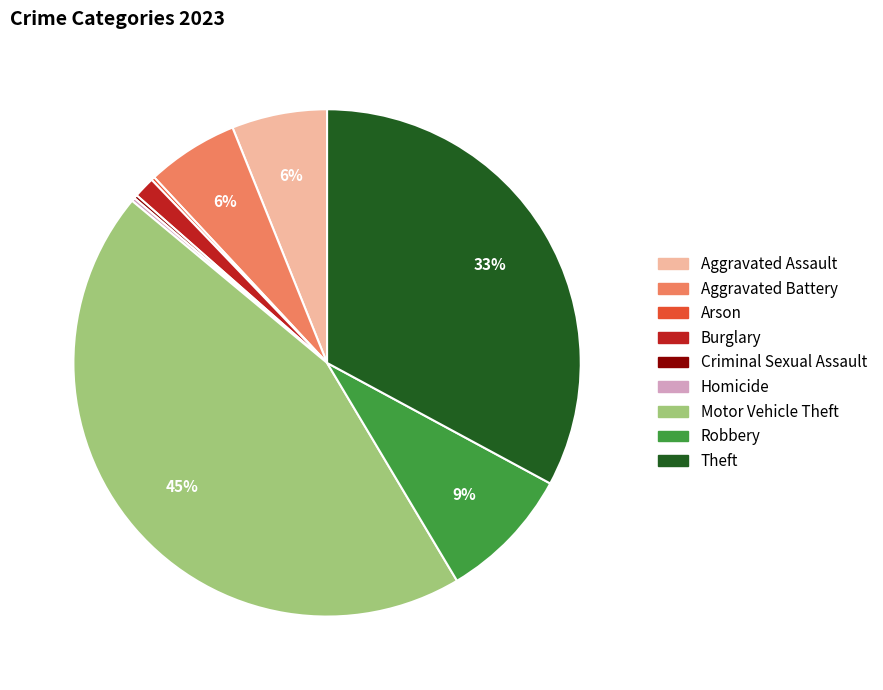

What percentage is the Aggravated Assault slice, to the nearest percent?

6%